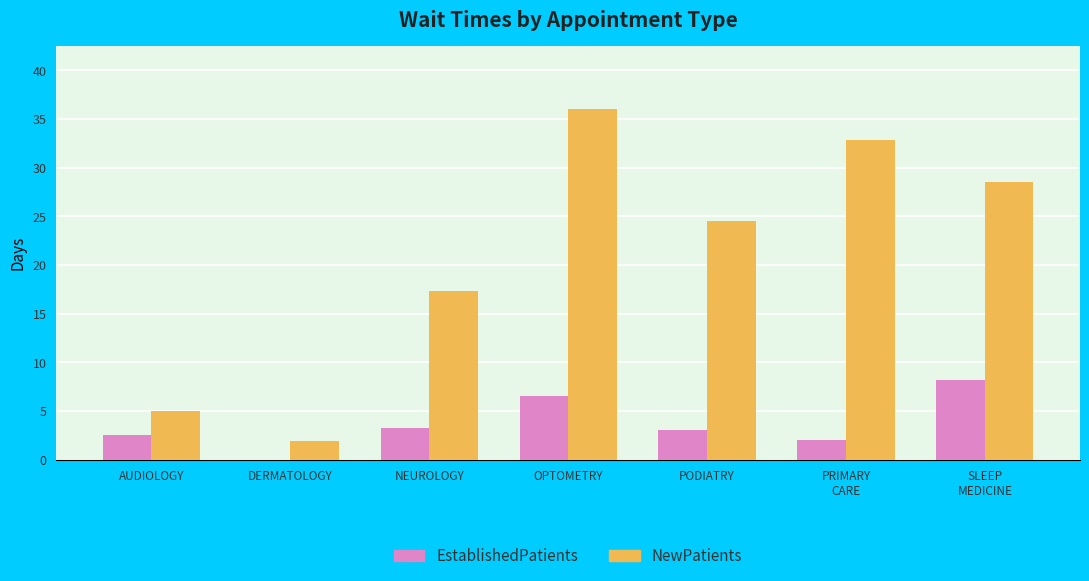

Reading left to right, list all the values displayed in this chart.

EstablishedPatients: 2.5	0.0	3.3	6.5	3.0	2.0	8.2
NewPatients: 5.0	1.9	17.3	36.0	24.5	32.8	28.5